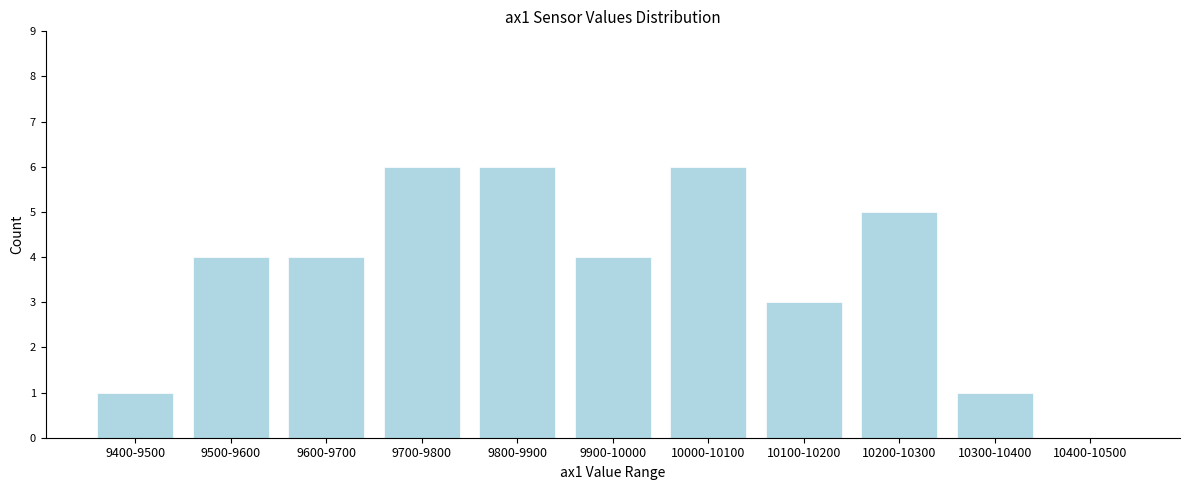

Reading left to right, extract all data points from this chart.

9400-9500=1	9500-9600=4	9600-9700=4	9700-9800=6	9800-9900=6	9900-10000=4	10000-10100=6	10100-10200=3	10200-10300=5	10300-10400=1	10400-10500=0